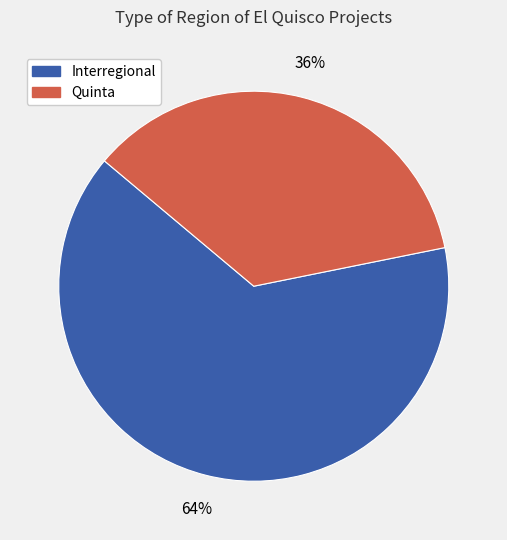

Which slice is the largest?

Interregional